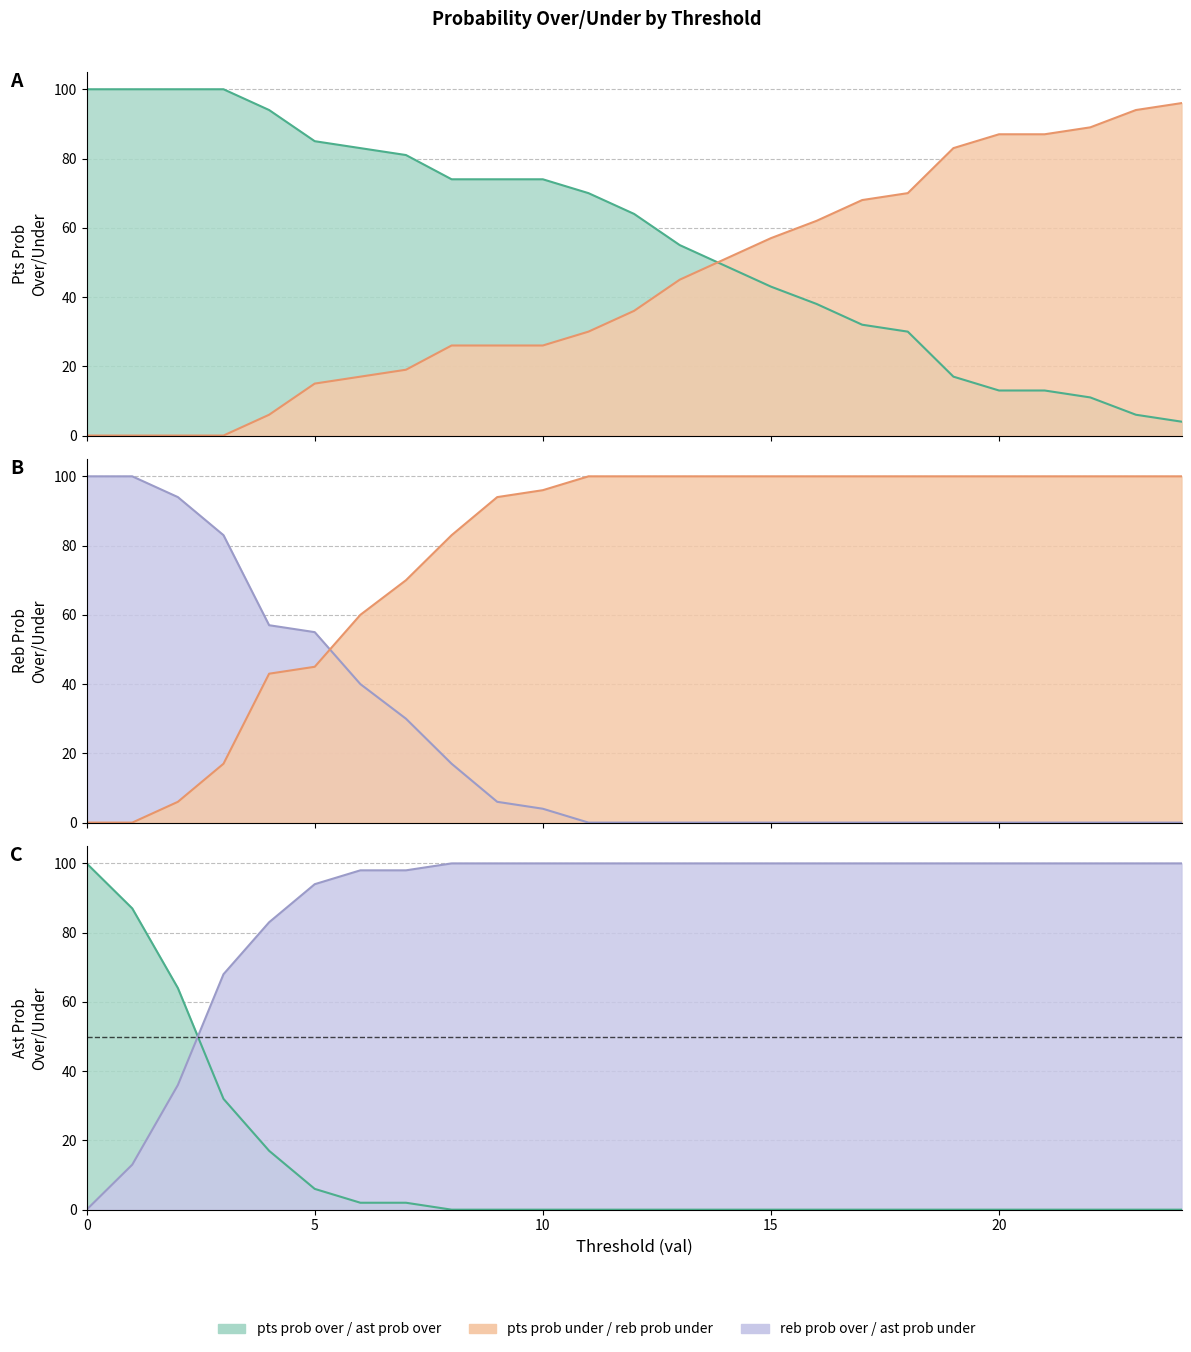

Is the value of reb prob under at 20 greater than the value of ast prob under at 20?

No